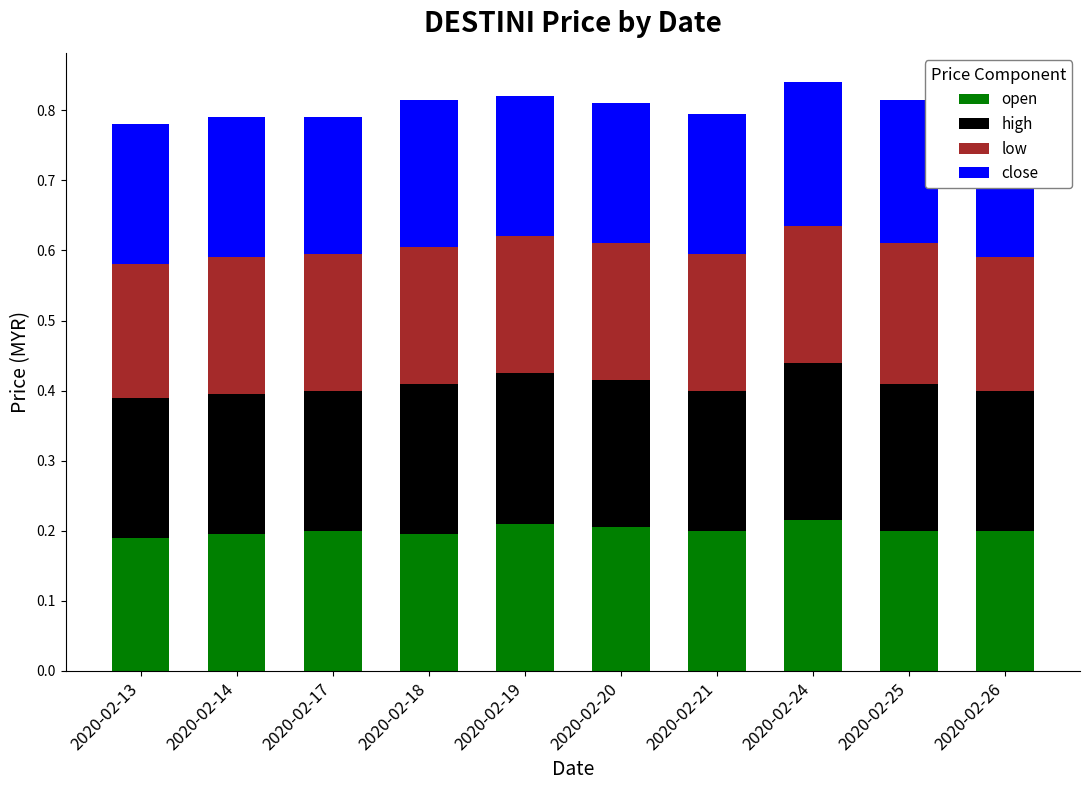

At how many categories does at least one series exceed 0?

10